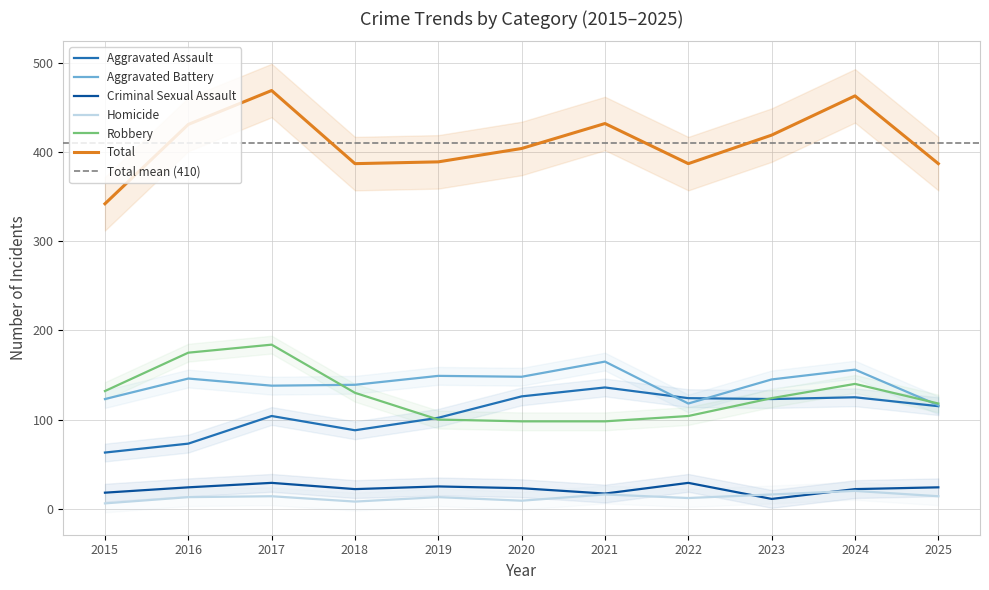

What is the highest value of the Robbery series?

184